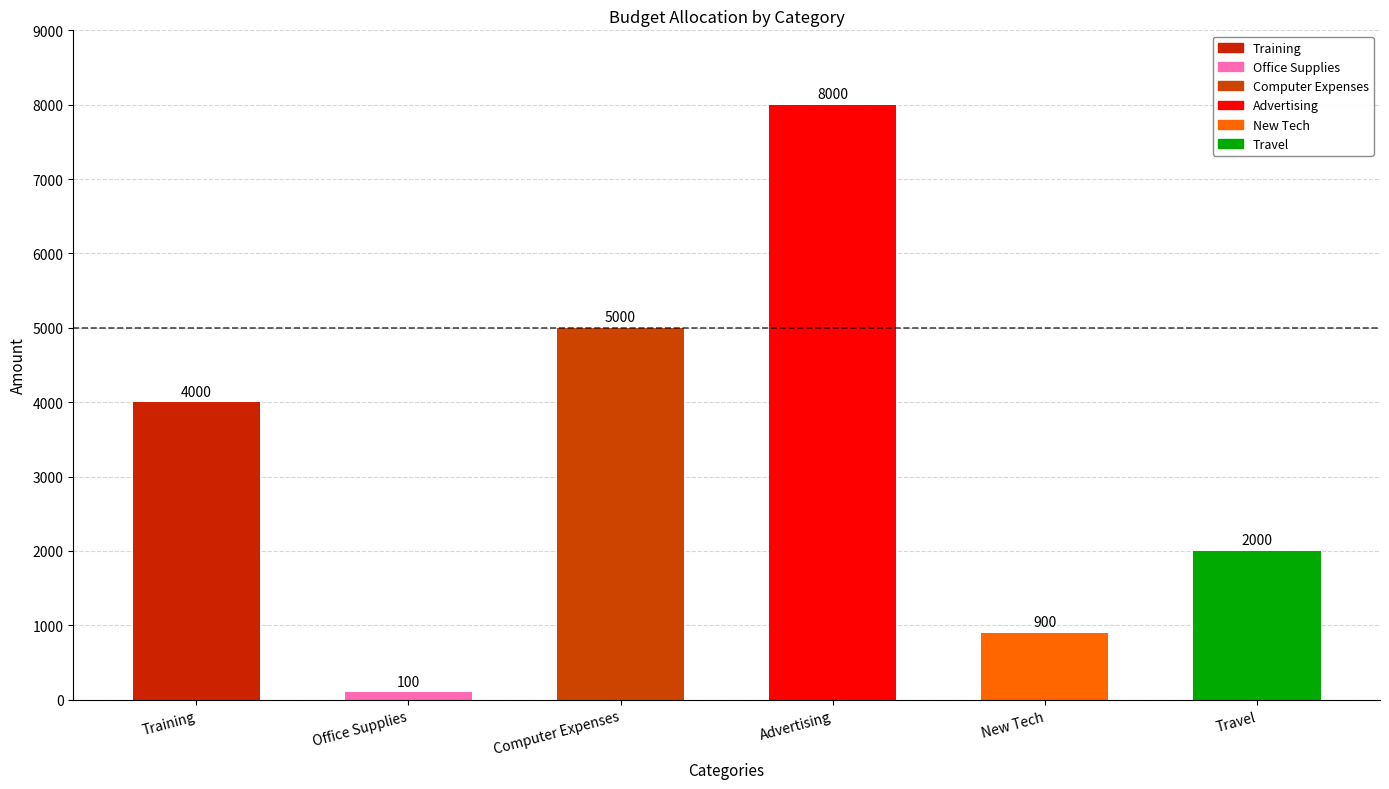

Reading left to right, what are all the values shown in this chart?

Training=4000	Office Supplies=100	Computer Expenses=5000	Advertising=8000	New Tech=900	Travel=2000